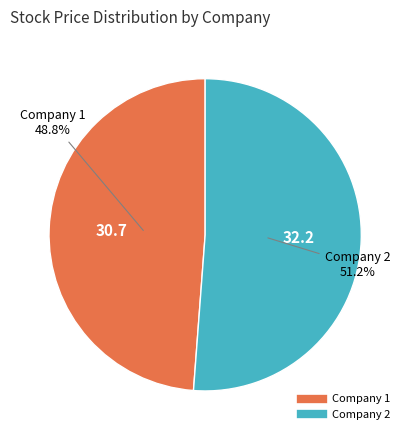

How many slices are in this pie chart?

2